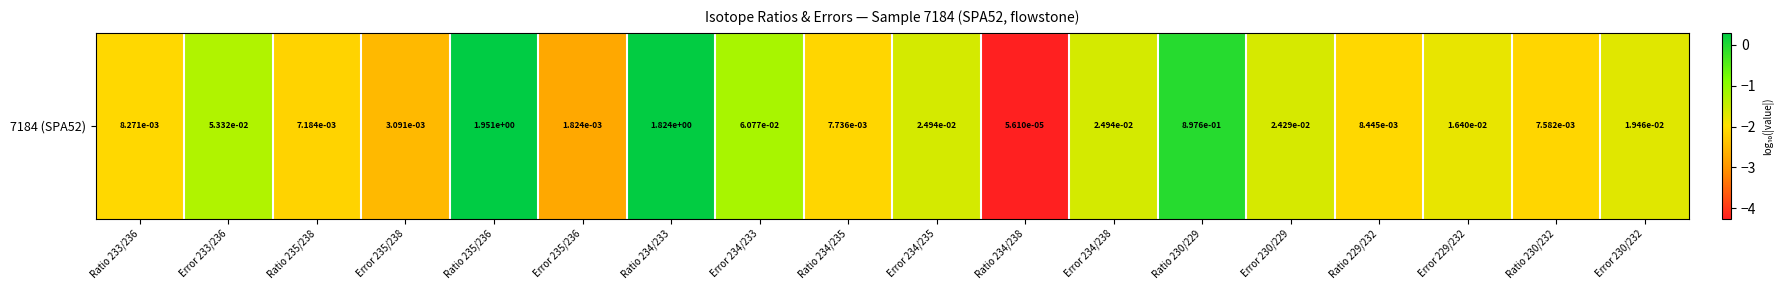

True or false: the data shows -0.3 at Error 234/233.

False